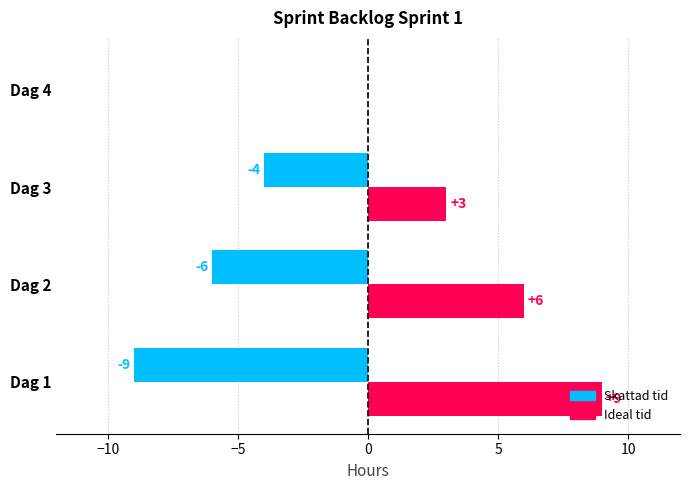

Which category has the highest value across all series?

Dag 1